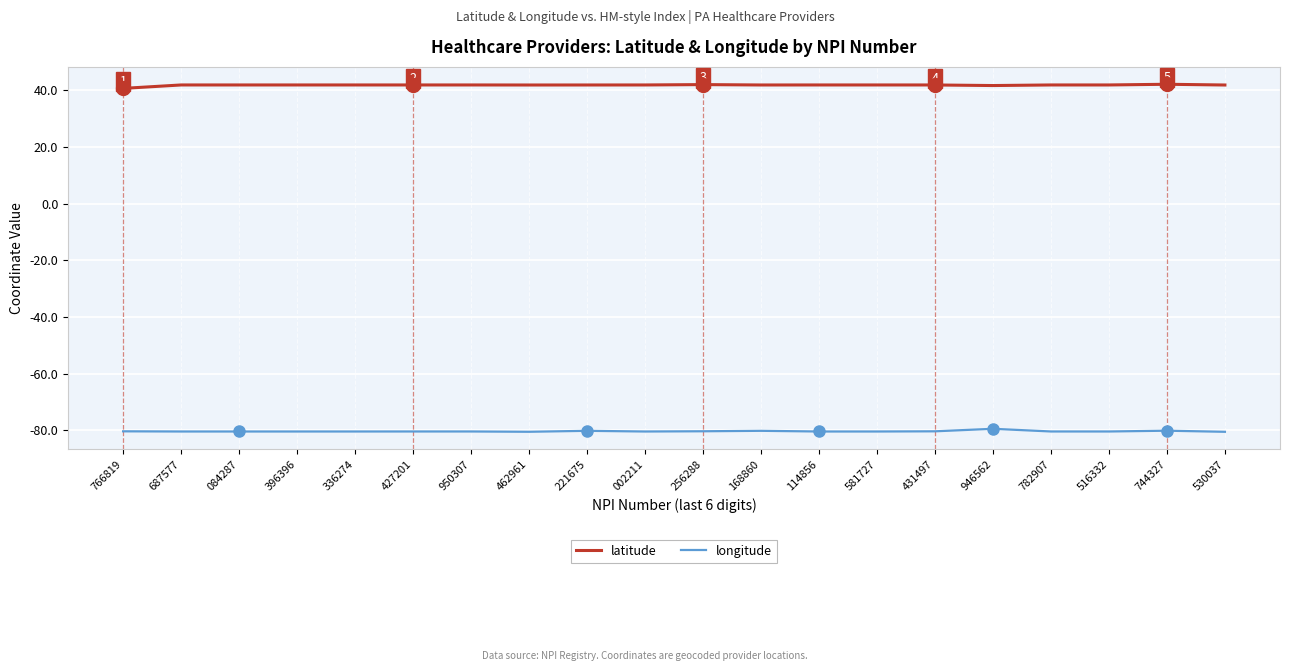

What is the highest value of the latitude series?

42.1